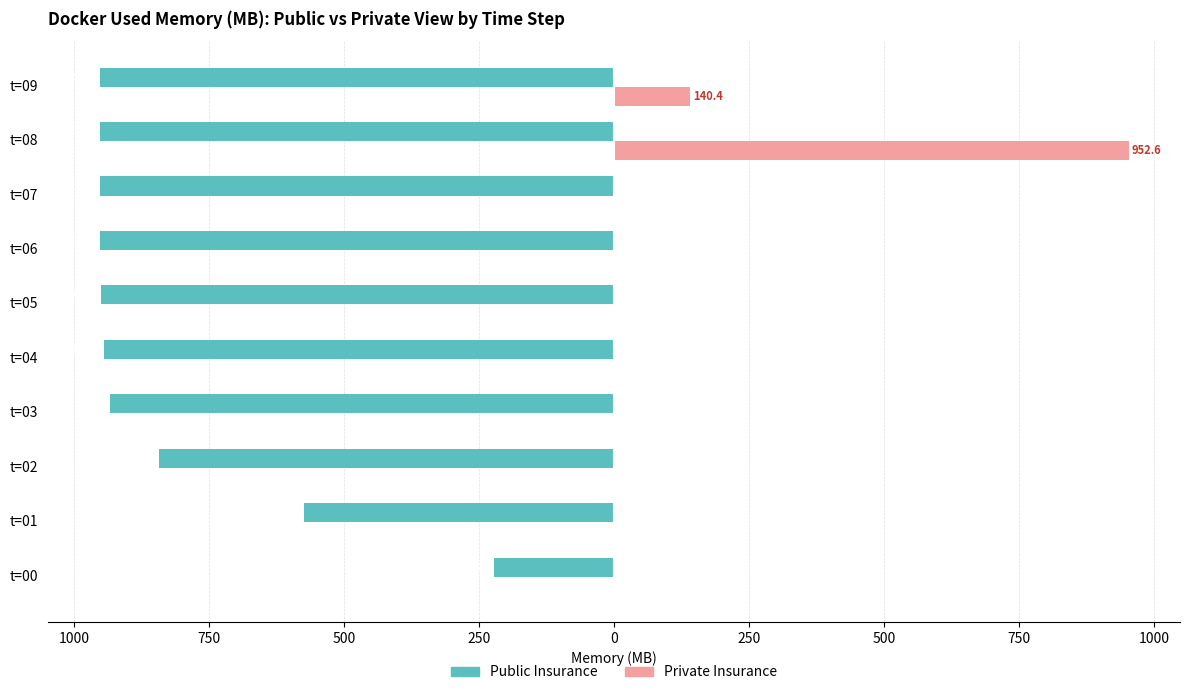

What are all the series names shown in the legend?

Public Insurance, Private Insurance